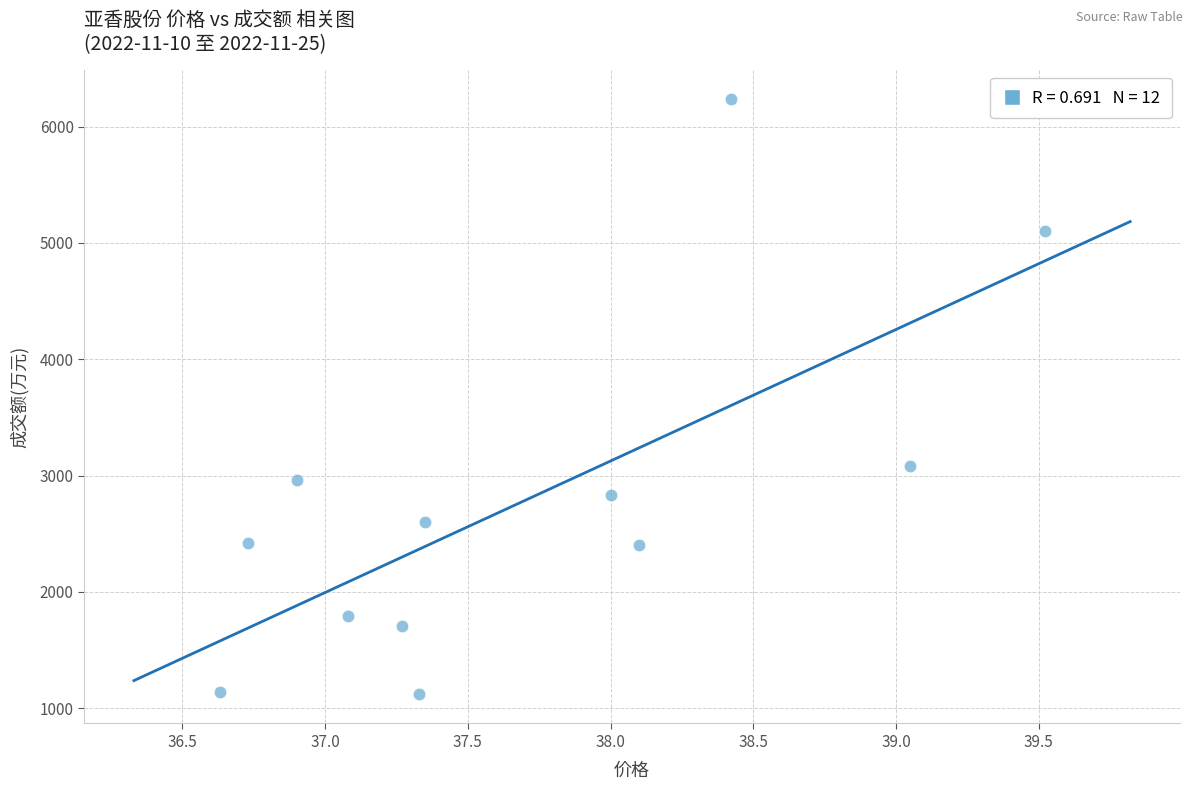

What Y value in the scatter plot is closest to 3679?

3085